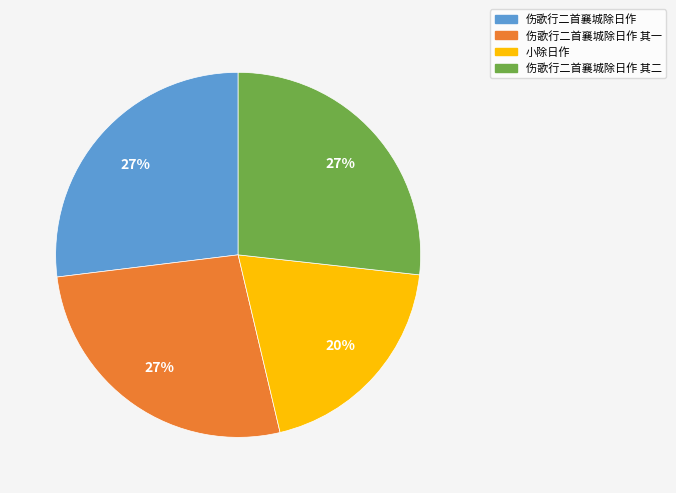

What percentage is the 伤歌行二首襄城除日作 slice, to the nearest percent?

27%